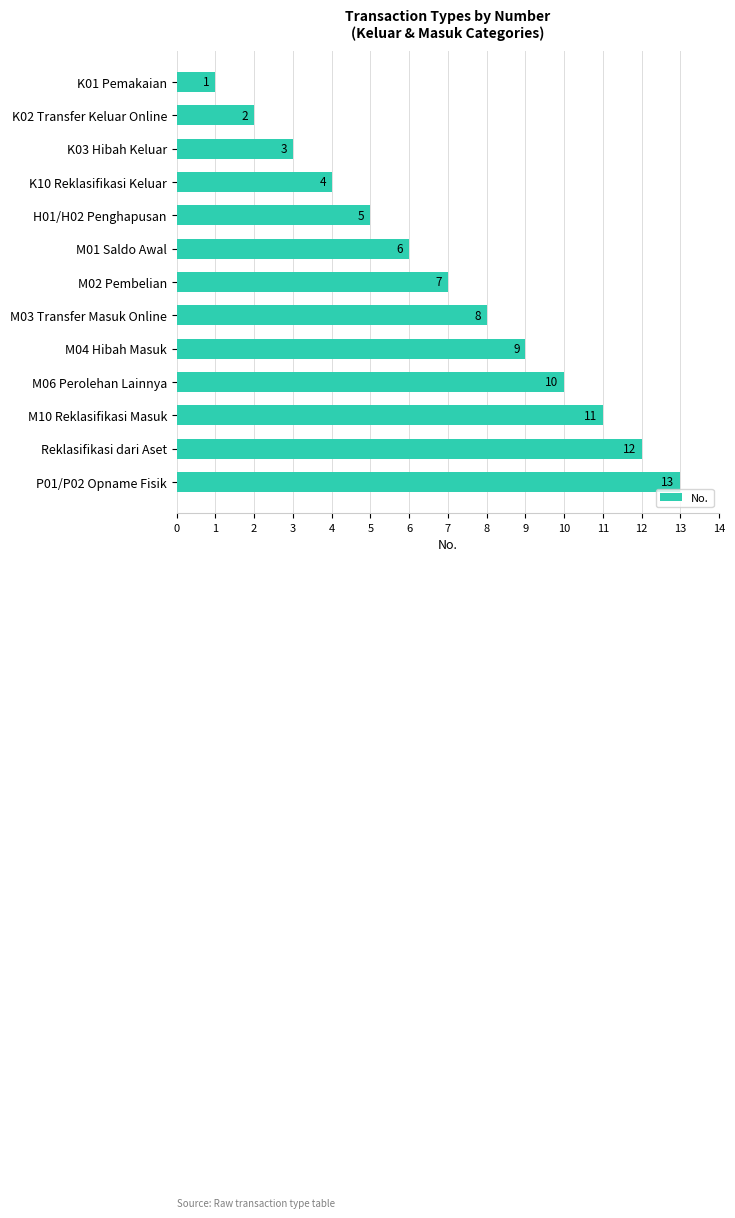

Approximately how many times larger is the value at Reklasifikasi dari Aset compared to K01 Pemakaian?

12.0